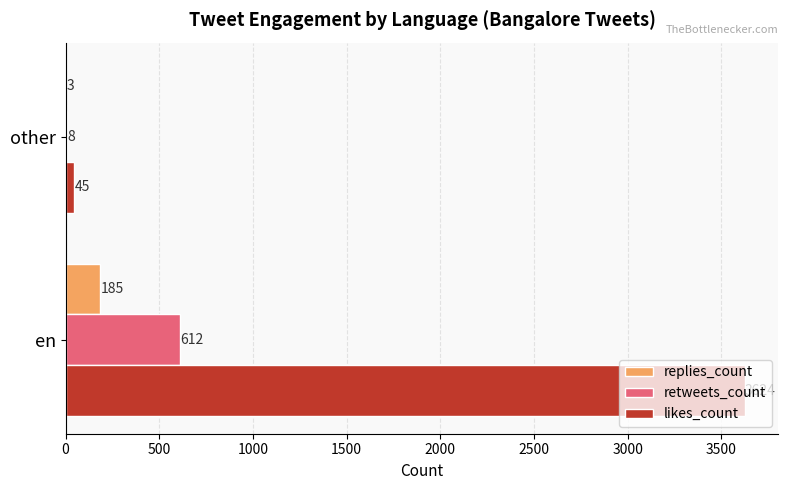

What is the maximum value shown in the chart?

3624